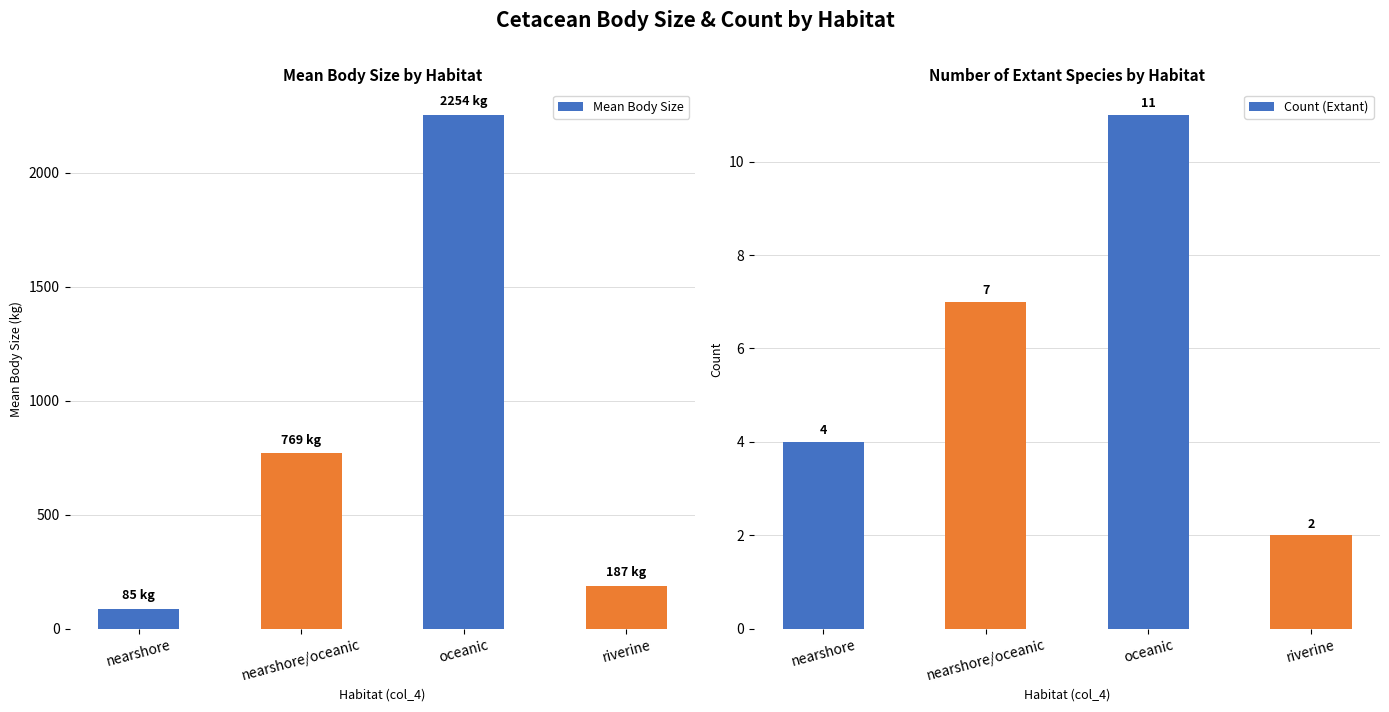

What is the smallest value displayed?

2.0